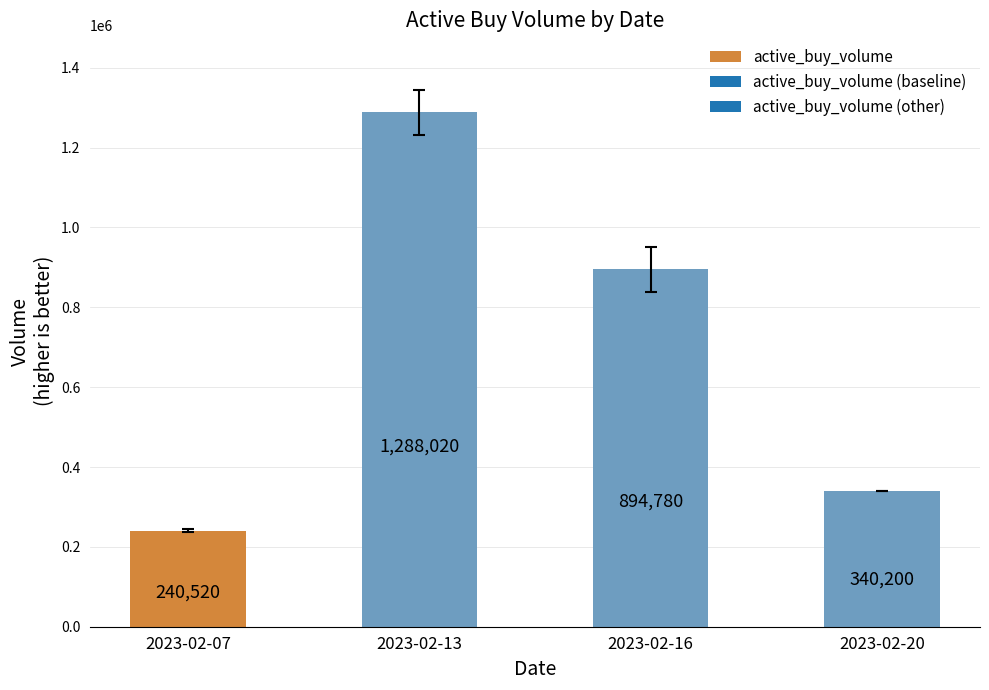

True or false: the data shows 1288020 at 2023-02-13.

True